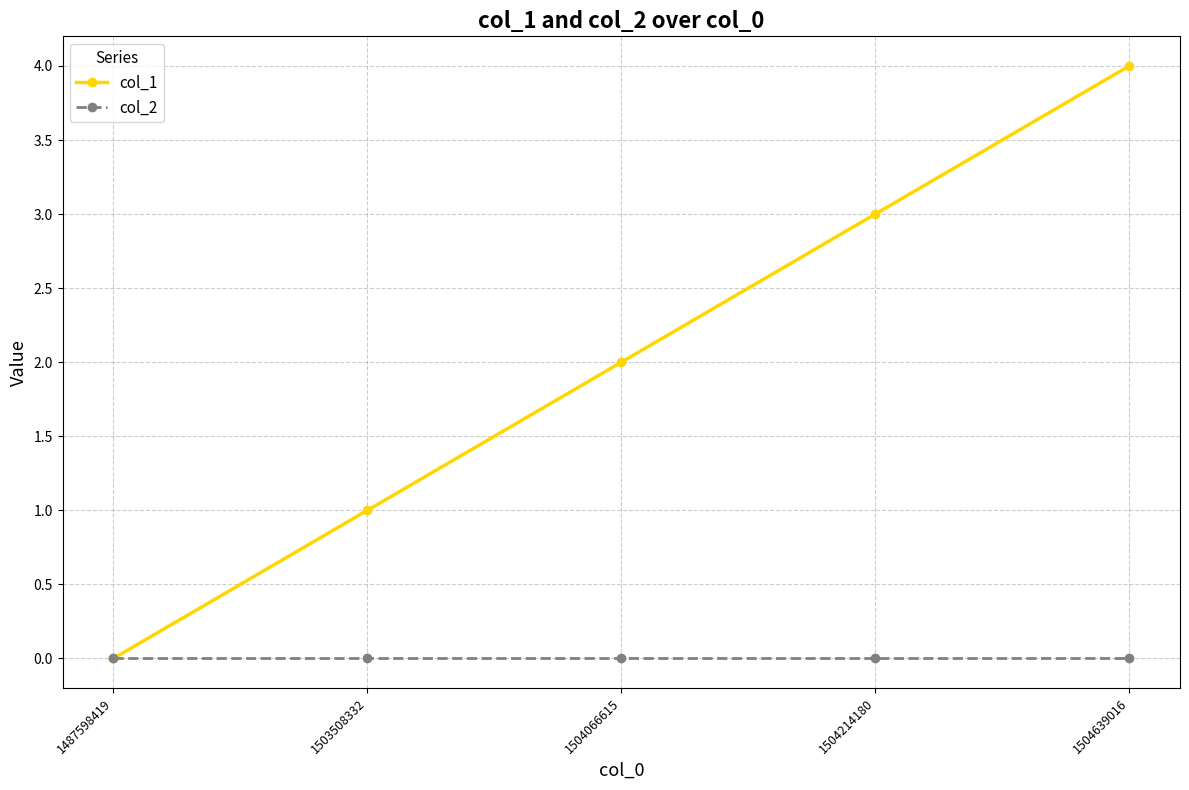

How many series are shown in this chart?

2